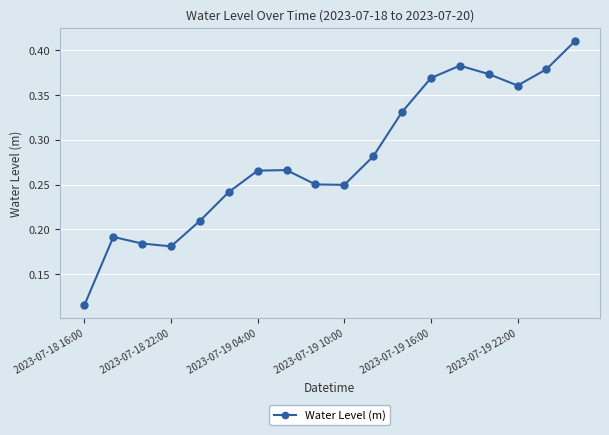

How many values are between 0 and 1?

18